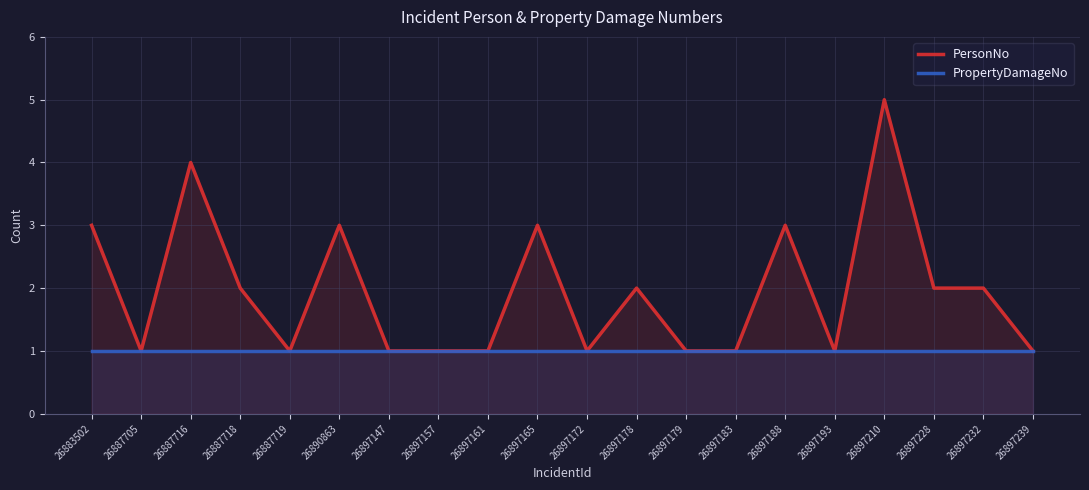

Is it true that PersonNo equals 2 at 26897232?

True